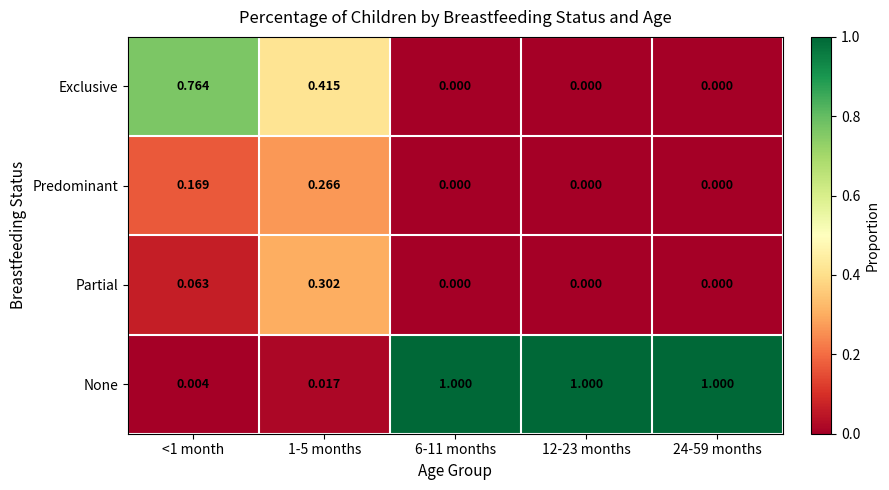

Is the value of Exclusive at <1 month greater than the value of Predominant at 12-23 months?

Yes